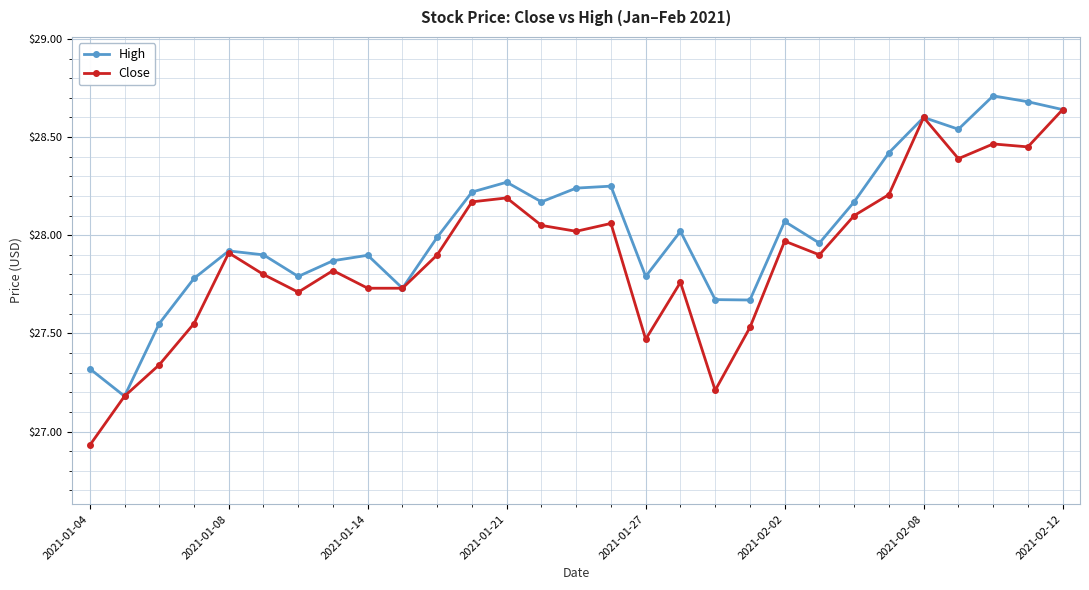

True or false: High has more than 0 interior local peaks.

True